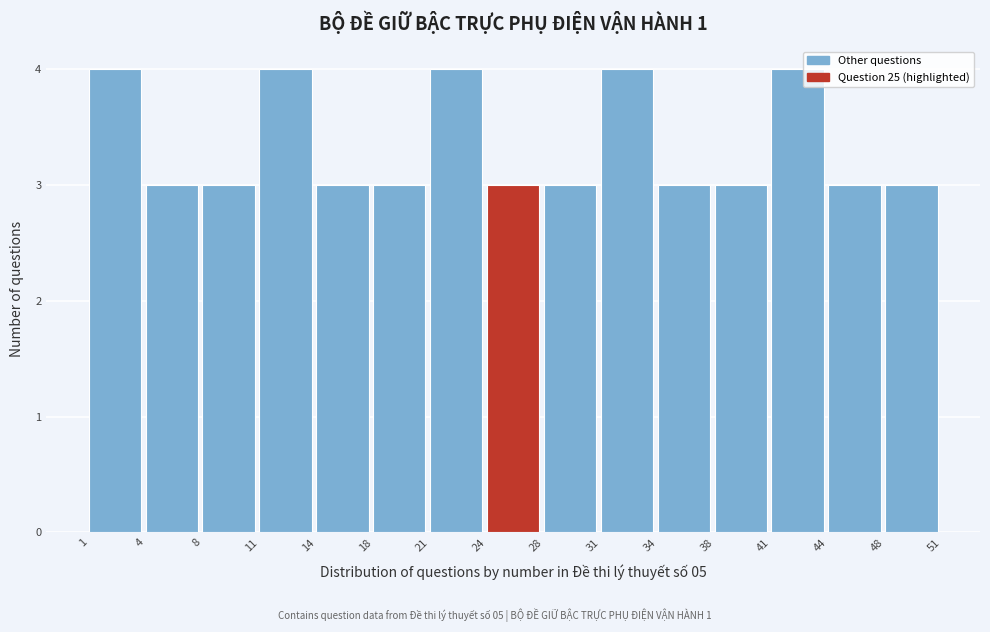

Reading left to right, transcribe this chart: for each bar, give the range it covers on the x-axis and its height. The values are not printed on the chart, so give them approximately, as read against the axis.

1 to 4: 4
4 to 8: 3
8 to 11: 3
11 to 14: 4
14 to 18: 3
18 to 21: 3
21 to 24: 4
24 to 28: 3
28 to 31: 3
31 to 34: 4
34 to 38: 3
38 to 41: 3
41 to 44: 4
44 to 48: 3
48 to 51: 3